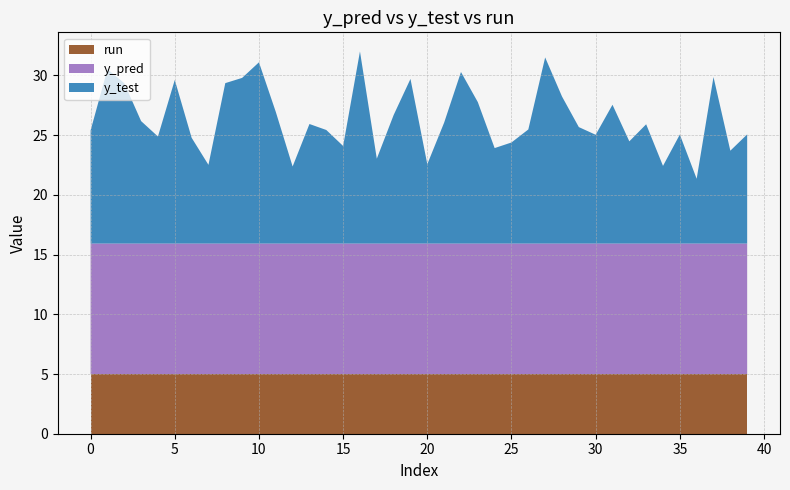

Reading left to right, list all the values displayed in this chart.

y_test: 0=9.5	1=14.6	2=13.4	3=10.3	4=9.0	5=13.7	6=8.9	7=6.6	8=13.4	9=13.9	10=15.2	11=11.0	12=6.5	13=10.0	14=9.5	15=8.2	16=16.1	17=7.1	18=10.8	19=13.8	20=6.6	21=10.1	22=14.4	23=11.8	24=8.0	25=8.5	26=9.6	27=15.6	28=12.3	29=9.8	30=9.1	31=11.6	32=8.6	33=10.0	34=6.5	35=9.1	36=5.4	37=13.9	38=7.8	39=9.1
y_pred: 0=10.9	1=10.9	2=10.9	3=10.9	4=10.9	5=10.9	6=10.9	7=10.9	8=10.9	9=10.9	10=10.9	11=10.9	12=10.9	13=10.9	14=10.9	15=10.9	16=10.9	17=10.9	18=10.9	19=10.9	20=10.9	21=10.9	22=10.9	23=10.9	24=10.9	25=10.9	26=10.9	27=10.9	28=10.9	29=10.9	30=10.9	31=10.9	32=10.9	33=10.9	34=10.9	35=10.9	36=10.9	37=10.9	38=10.9	39=10.9
run: 0=5.0	1=5.0	2=5.0	3=5.0	4=5.0	5=5.0	6=5.0	7=5.0	8=5.0	9=5.0	10=5.0	11=5.0	12=5.0	13=5.0	14=5.0	15=5.0	16=5.0	17=5.0	18=5.0	19=5.0	20=5.0	21=5.0	22=5.0	23=5.0	24=5.0	25=5.0	26=5.0	27=5.0	28=5.0	29=5.0	30=5.0	31=5.0	32=5.0	33=5.0	34=5.0	35=5.0	36=5.0	37=5.0	38=5.0	39=5.0